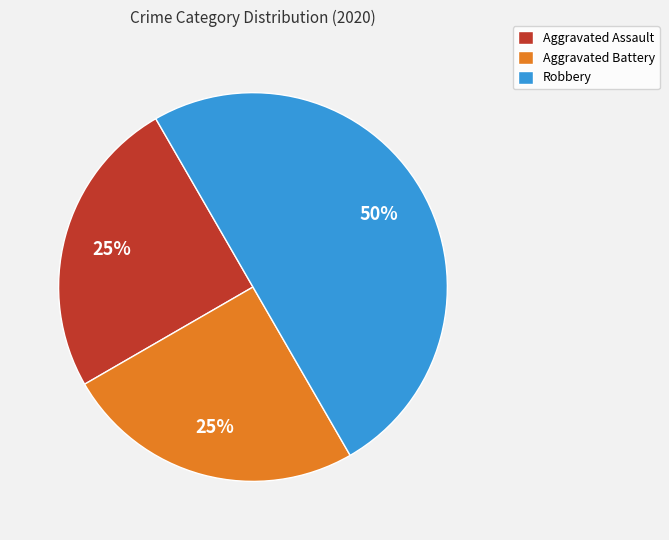

Is Aggravated Battery the majority of the pie?

No